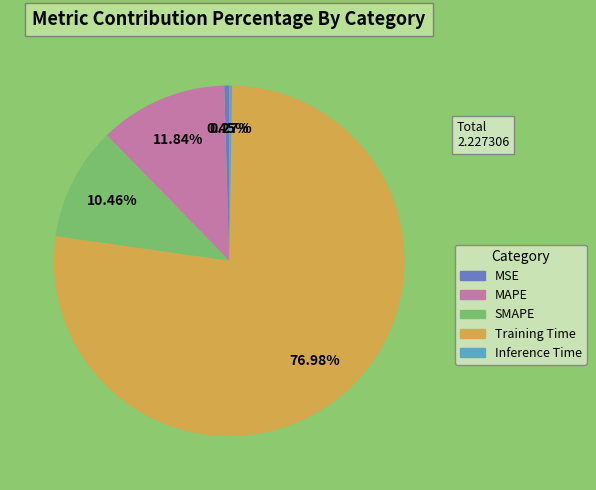

Is there a majority slice in this chart?

Yes